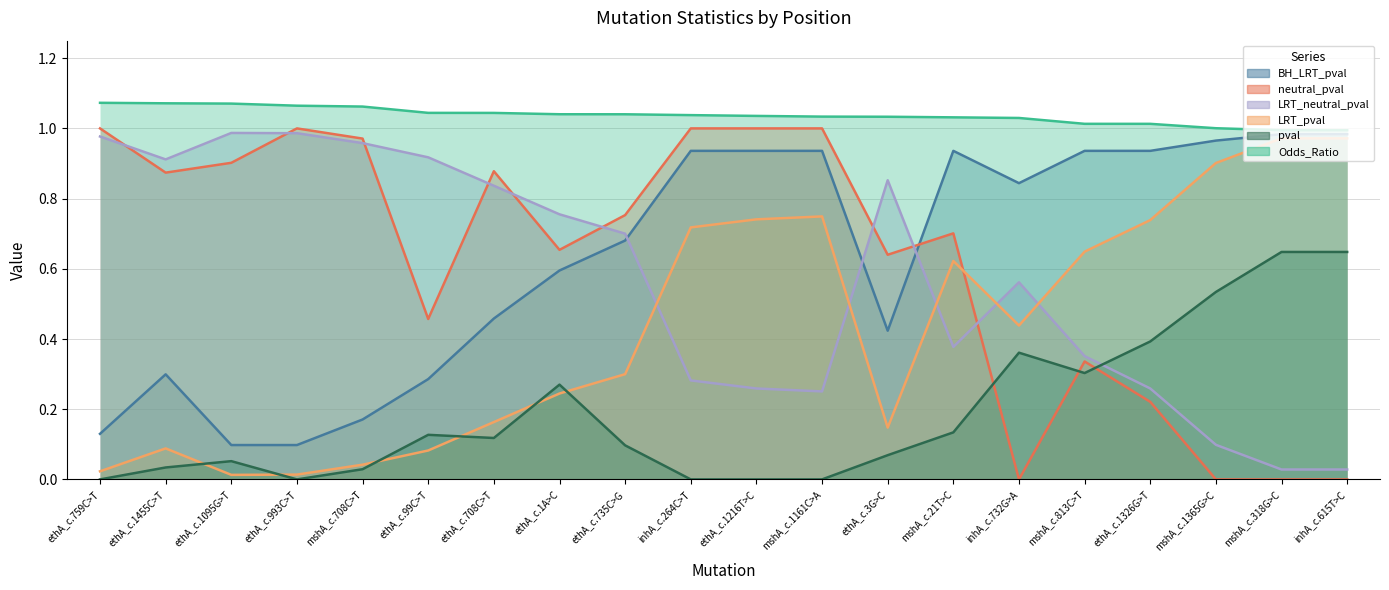

What value does the LRT_pval series have at mshA_c.21T>C?

0.6